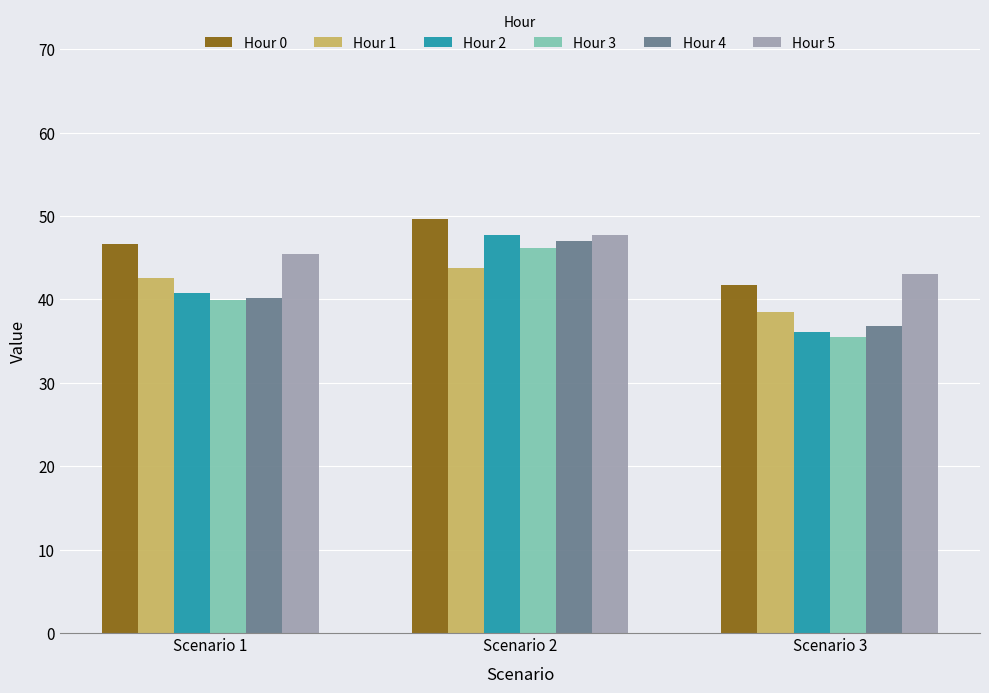

What value does the Hour 3 series have at Scenario 1?

40.0